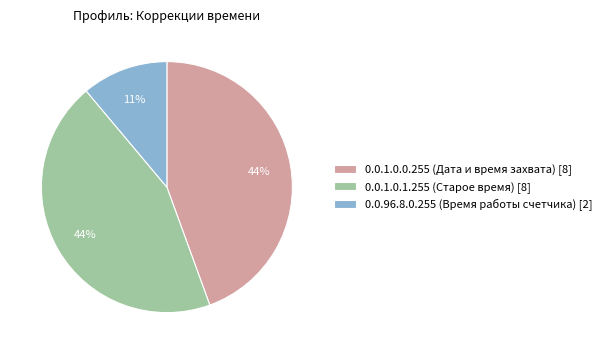

Is the sum of 0.0.1.0.0.255 (Дата и время захвата) [8] and 0.0.96.8.0.255 (Время работы счетчика) [2] greater than half?

Yes